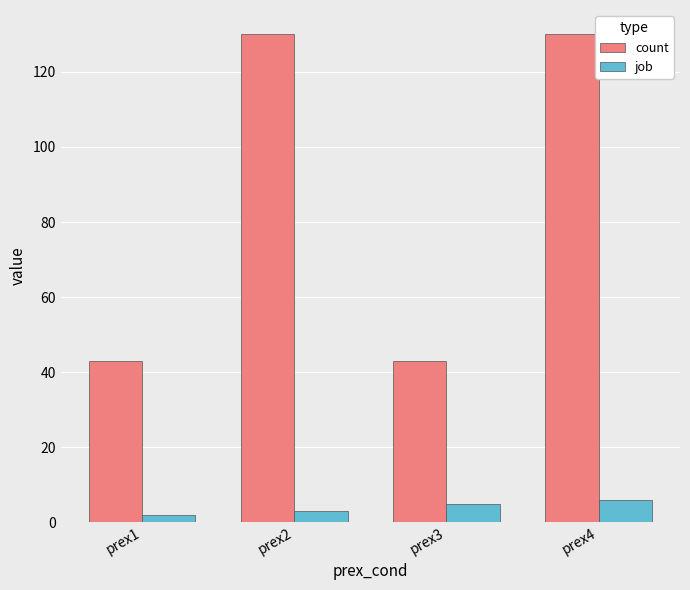

Is it true that count equals 23 at prex3?

False